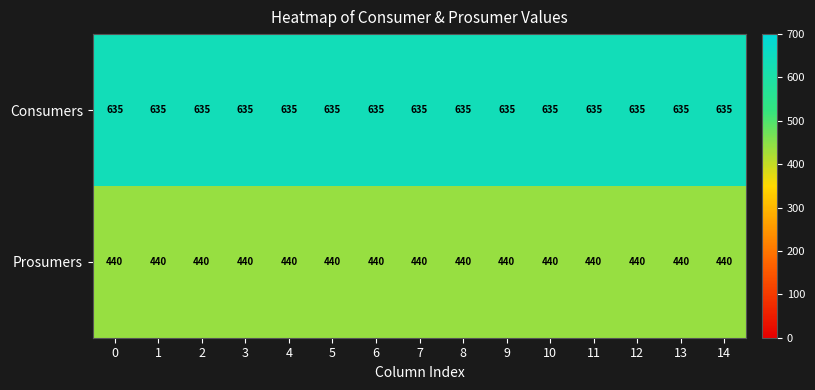

At 6, list the series in order from largest to smallest.

Consumers, Prosumers